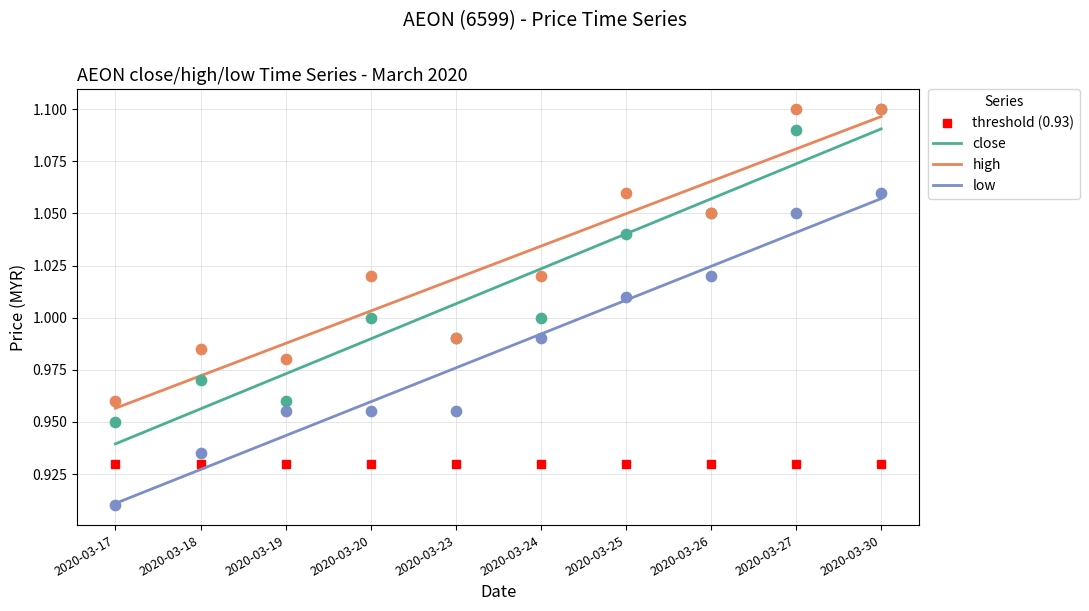

Which series reaches the maximum Y coordinate?

high